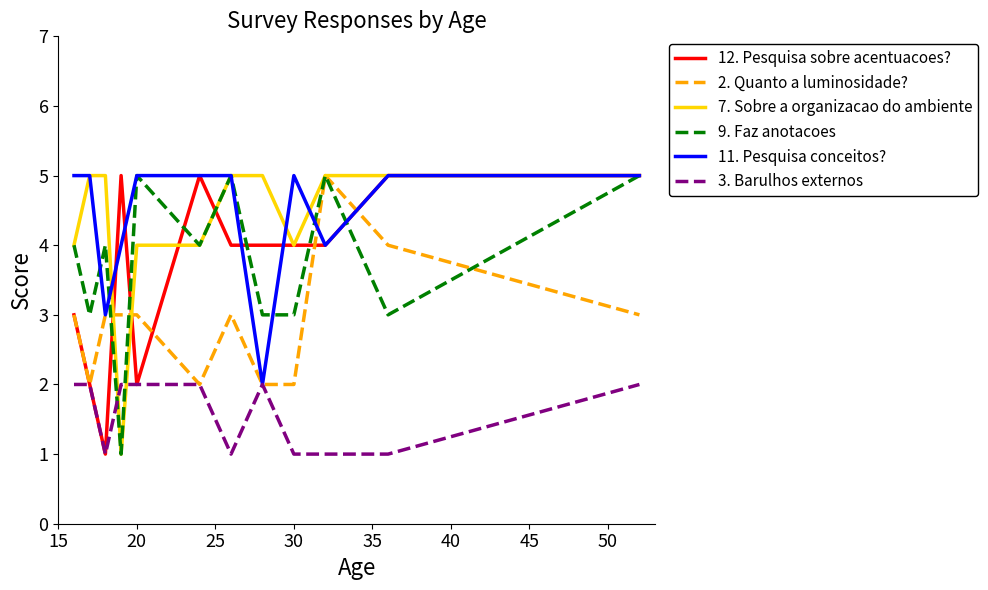

What is the greatest value displayed?

5